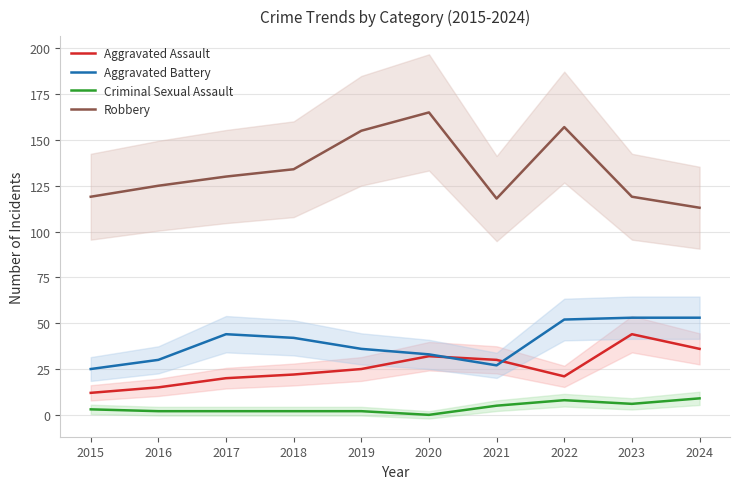

Between 2017 and 2019, which series saw the biggest shift?

Robbery